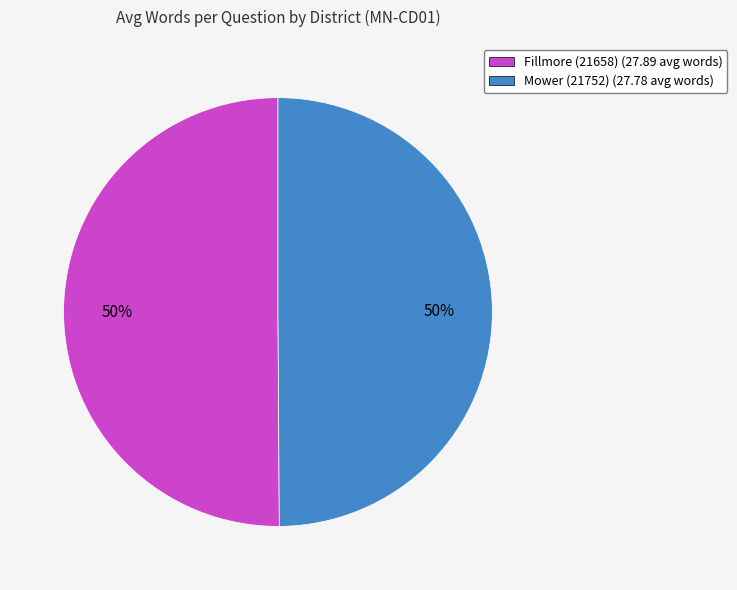

What percentage is the Mower (21752) slice, to the nearest percent?

50%